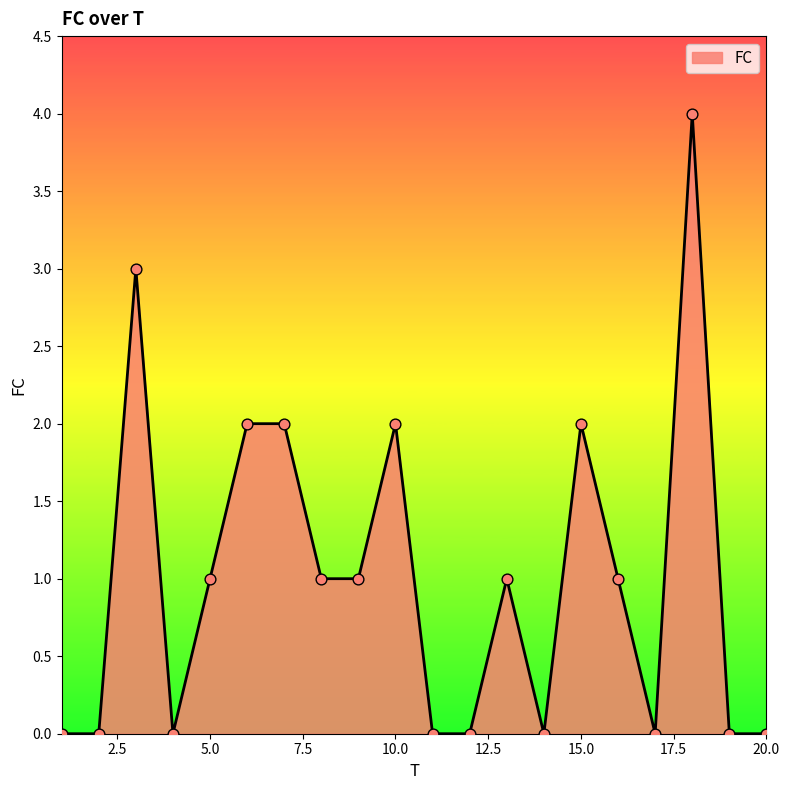

What is the greatest value displayed?

4